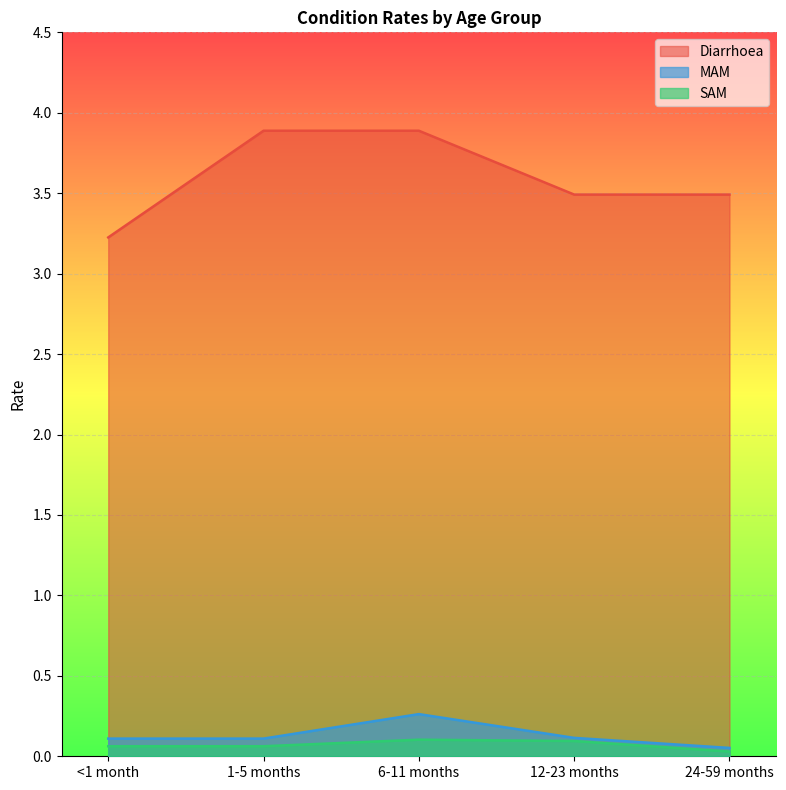

Between <1 month and 12-23 months, which series saw the biggest shift?

Diarrhoea